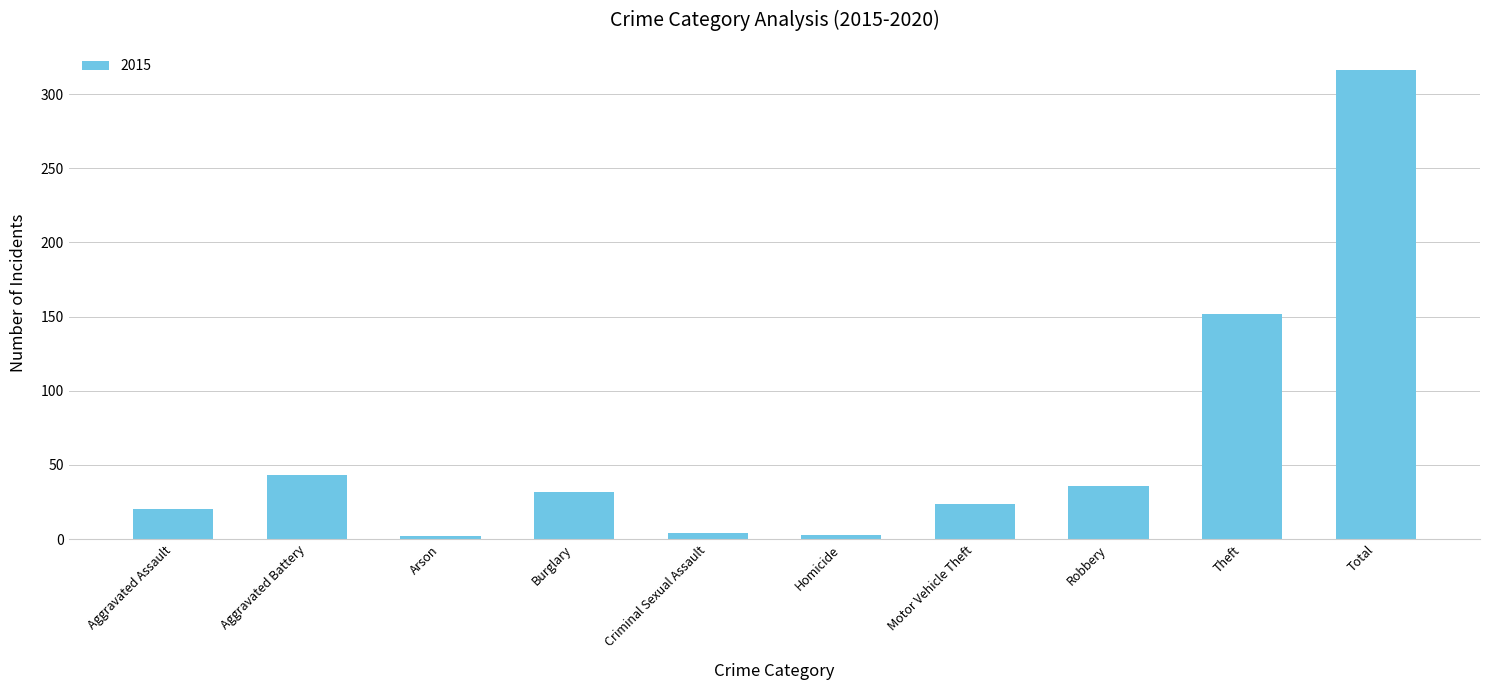

Count the number of data series in this chart.

1